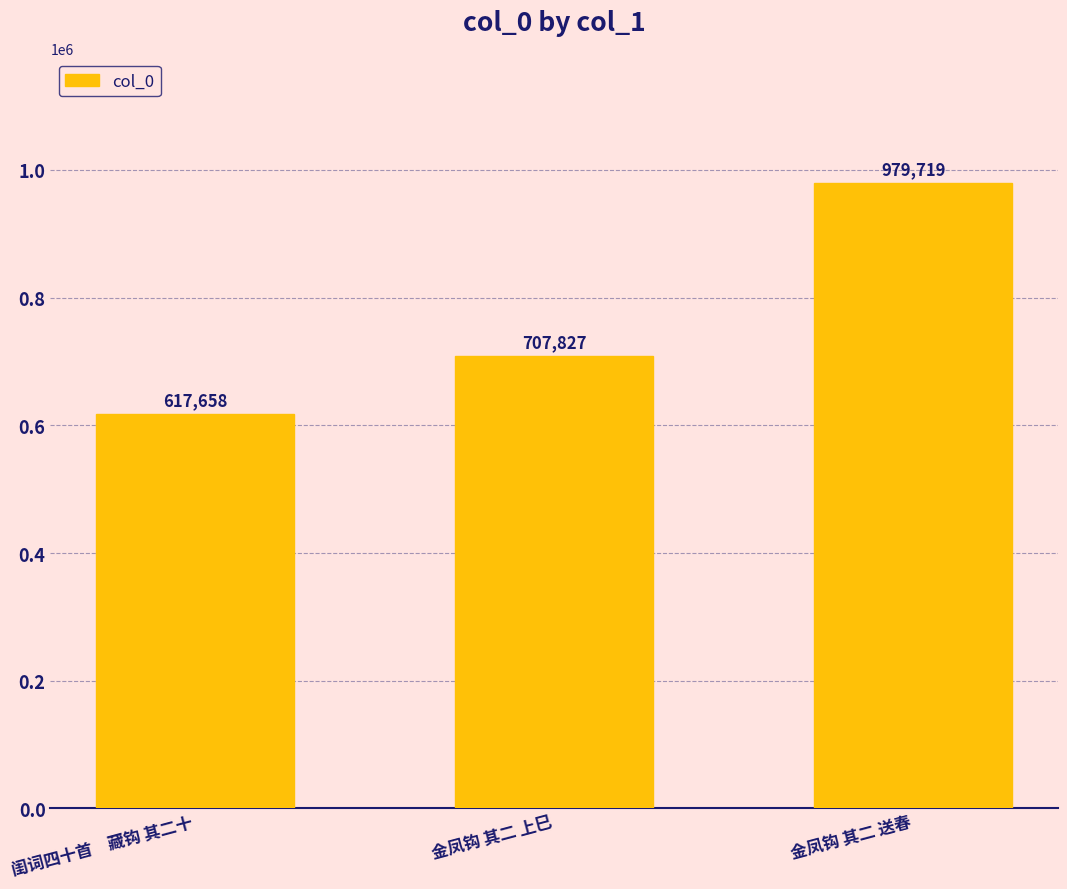

What is the maximum value shown in the chart?

979719